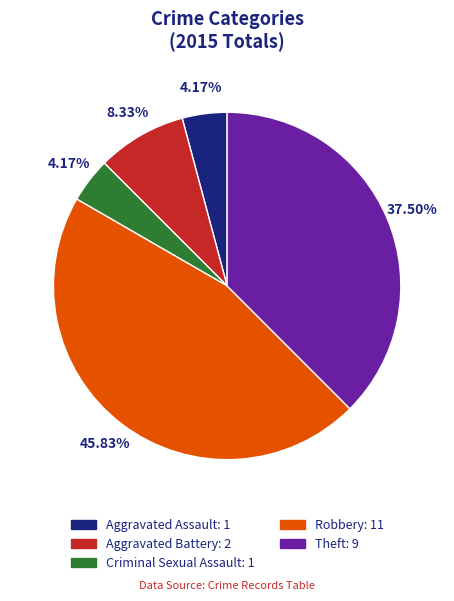

Which has a higher value, Aggravated Battery or Criminal Sexual Assault?

Aggravated Battery